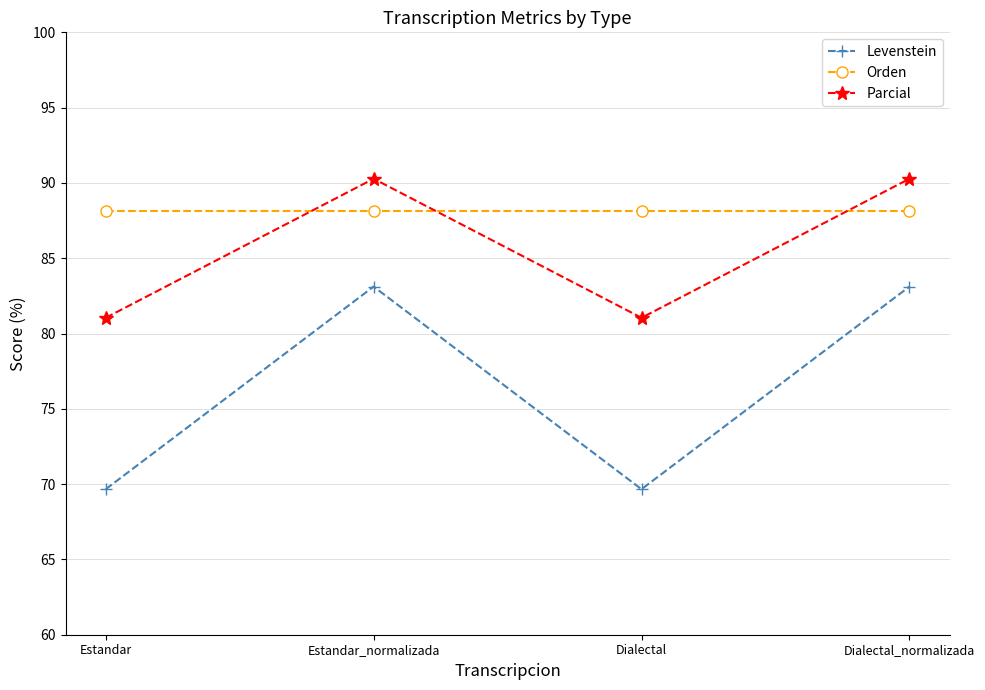

Reading left to right, extract all data points from this chart.

Levenstein: 69.7	83.1	69.7	83.1
Orden: 88.1	88.1	88.1	88.1
Parcial: 81.0	90.3	81.0	90.3